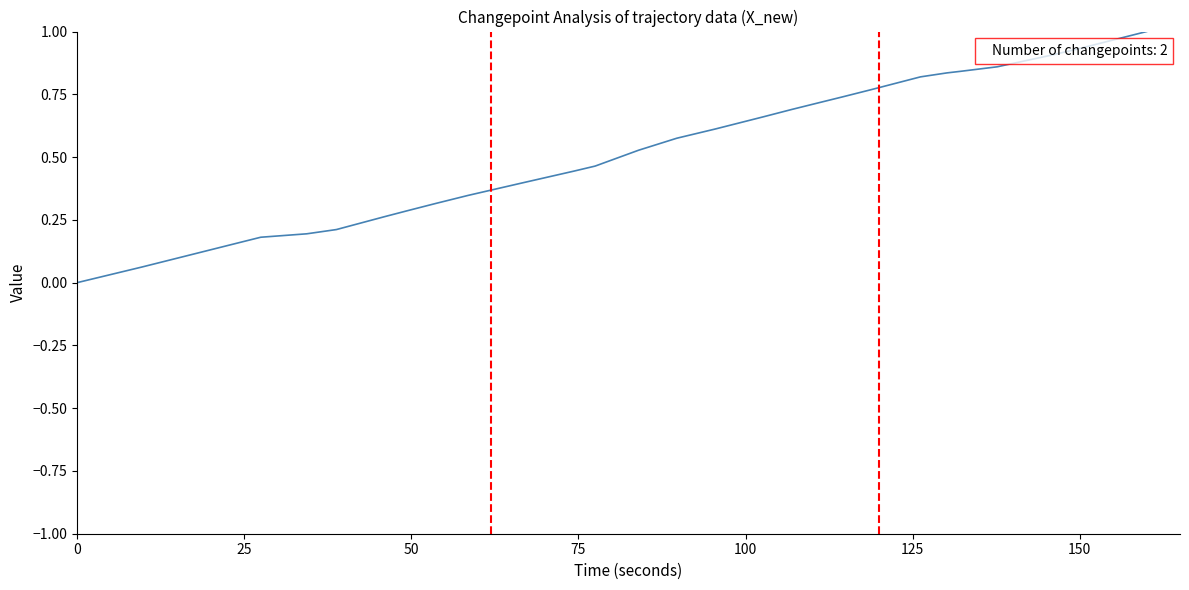

Does the chart display data point markers on the line(s)?

No